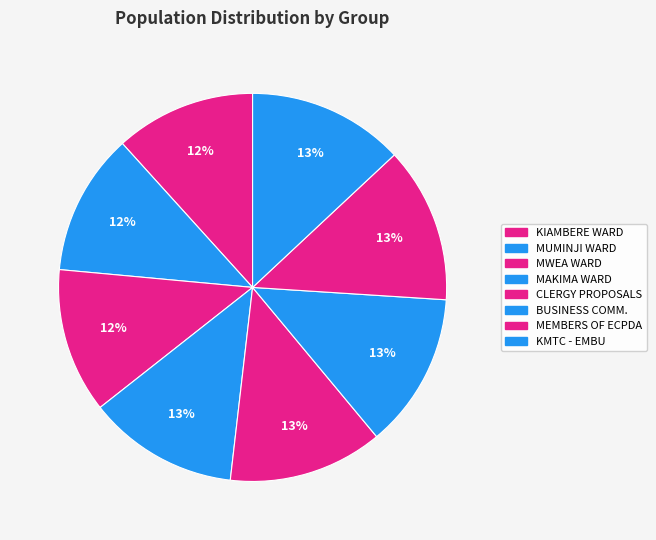

Rank the categories by value from highest to lowest.

KENYA MEDICAL TRAINING COLLEGE - EMBU, MEMBERS OF ECPDA, BUSINESS COMMUNITY, CLERGY PROPOSALS, MAKIMA WARD, MWEA WARD, MUMINJI WARD, KIAMBERE WARD